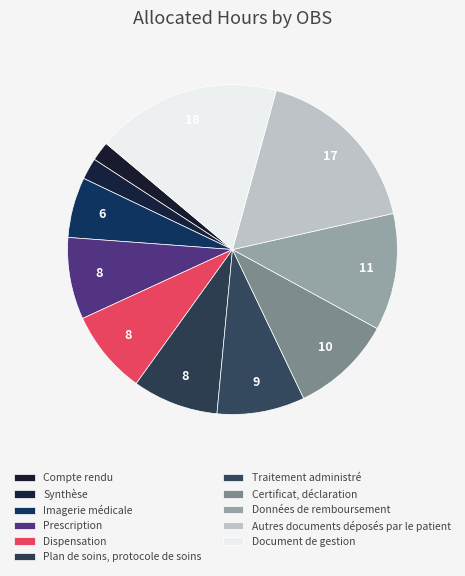

How many segments does this pie chart have?

11